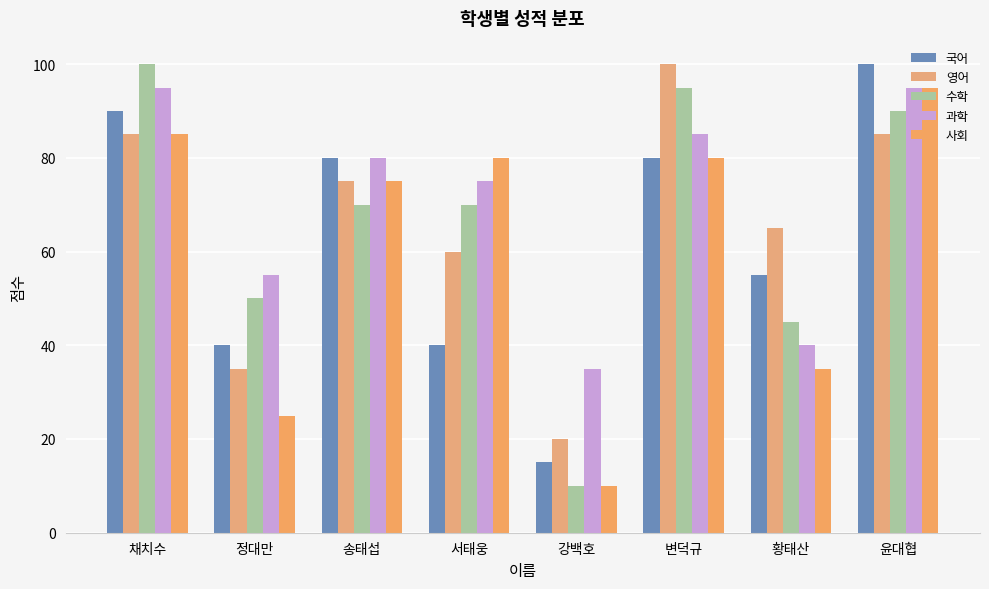

What is the smallest value displayed?

10